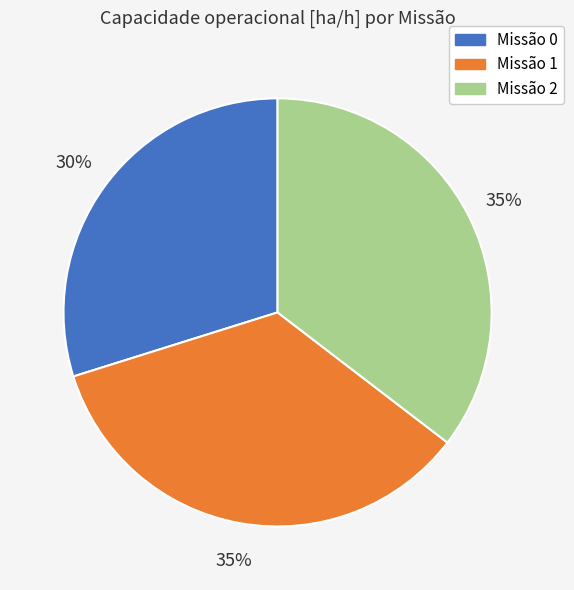

To the nearest percent, what is the average slice percentage?

33%